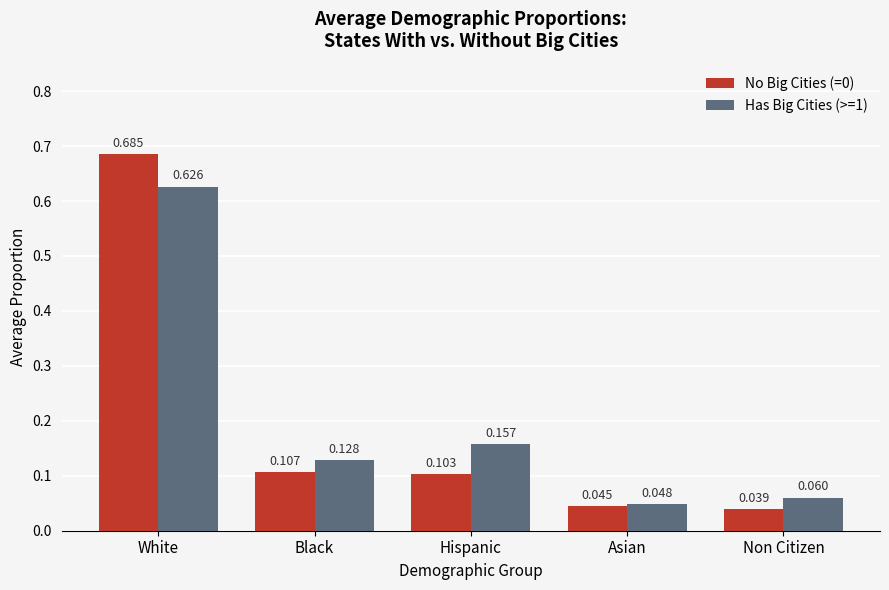

Rank the categories by Has Big Cities (>=1) value from highest to lowest.

White, Hispanic, Black, Non Citizen, Asian